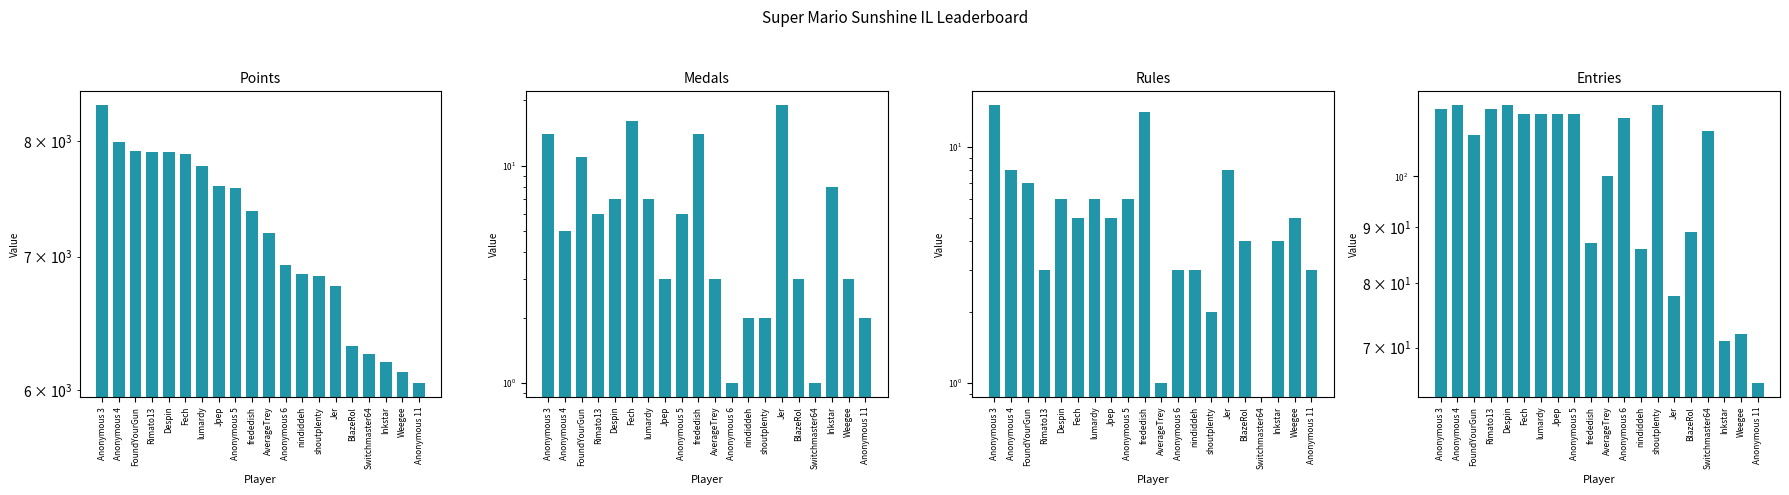

What is the label of the 1st bar from the right?

Anonymous 11